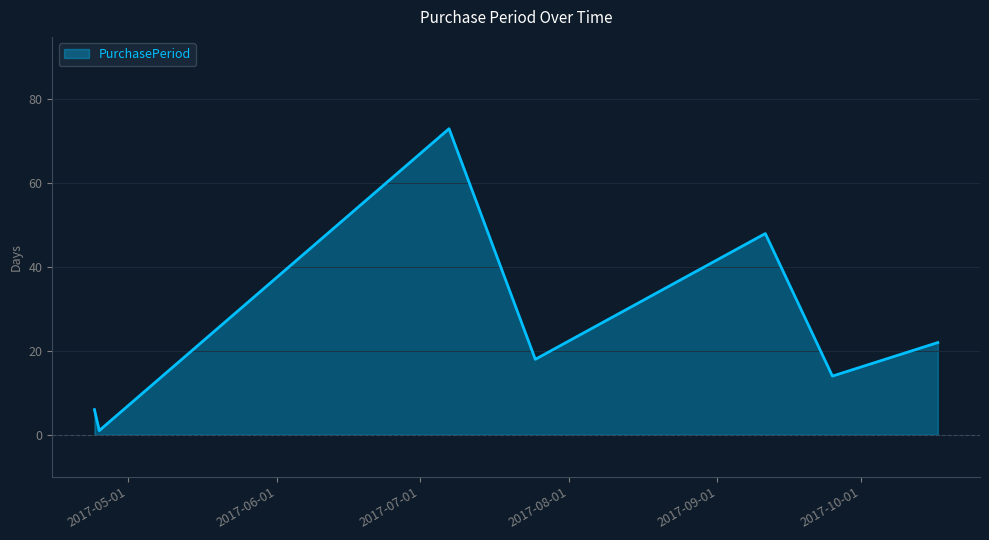

What is the maximum value shown in the chart?

73